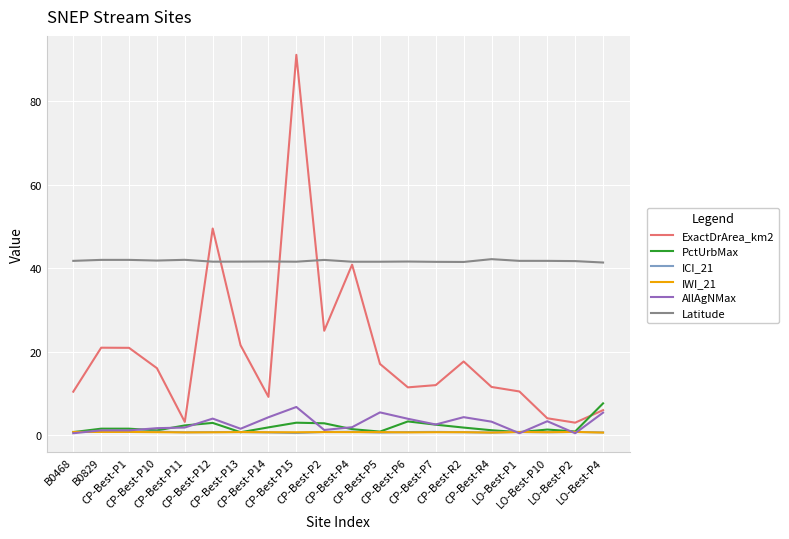

What is the difference between the second highest and second lowest values in the IWI_21 series?

0.1